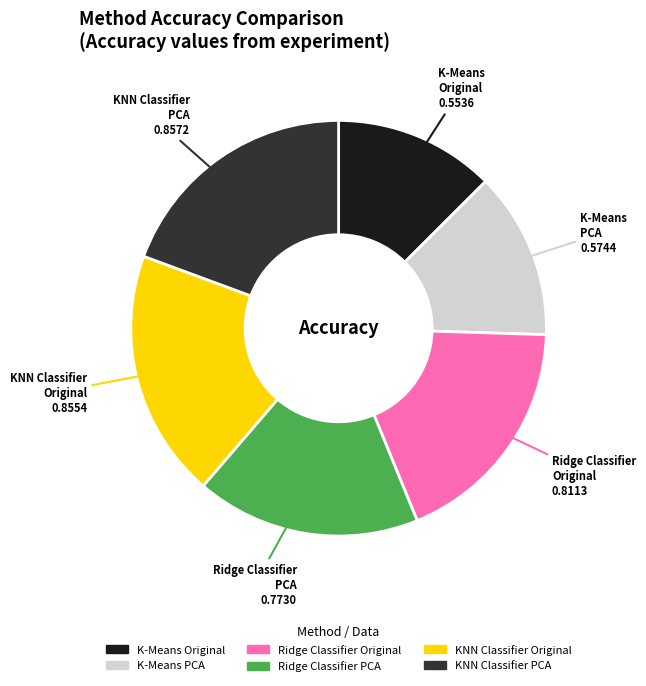

Is it true that Ridge Classifier Original is 4% of the pie?

False